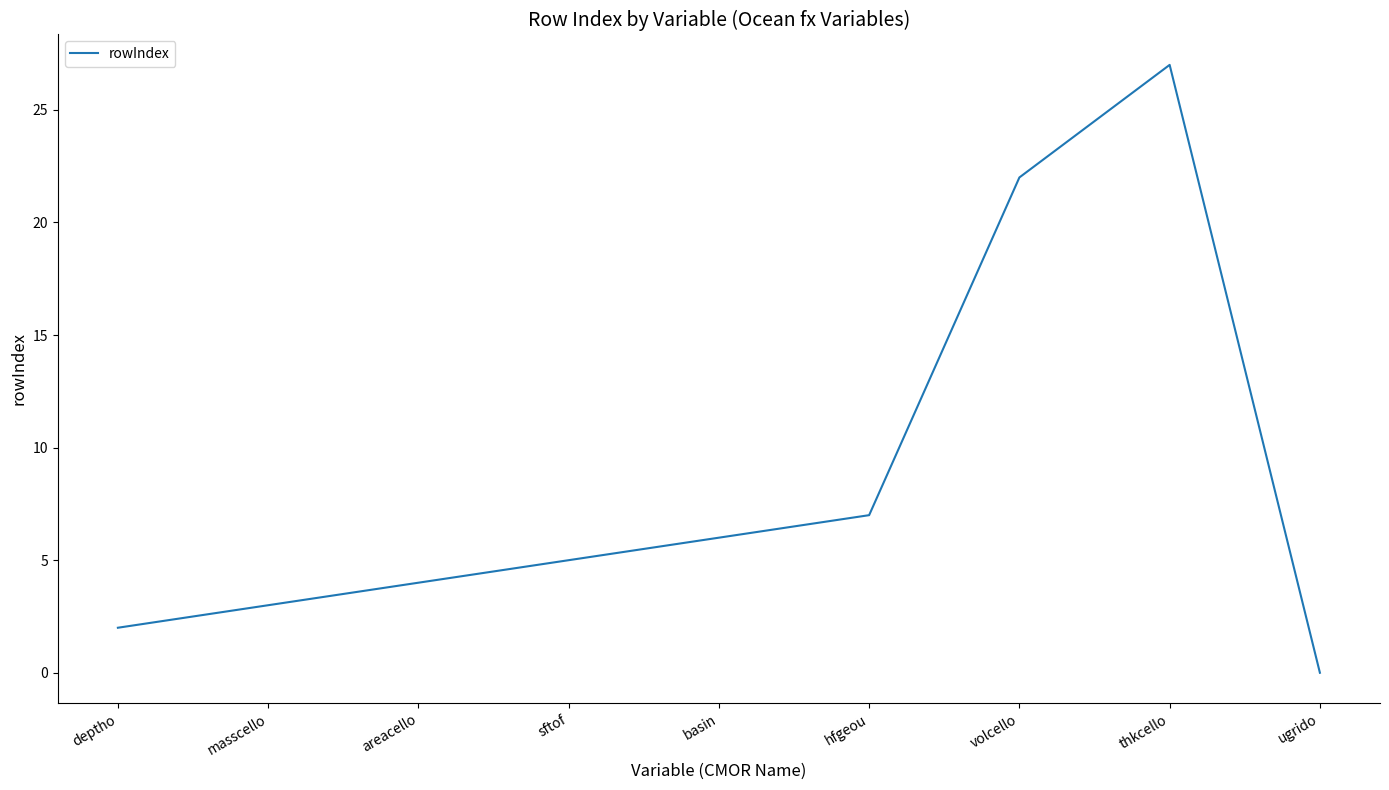

Rank the categories by value from highest to lowest.

thkcello, volcello, hfgeou, basin, sftof, areacello, masscello, deptho, ugrido